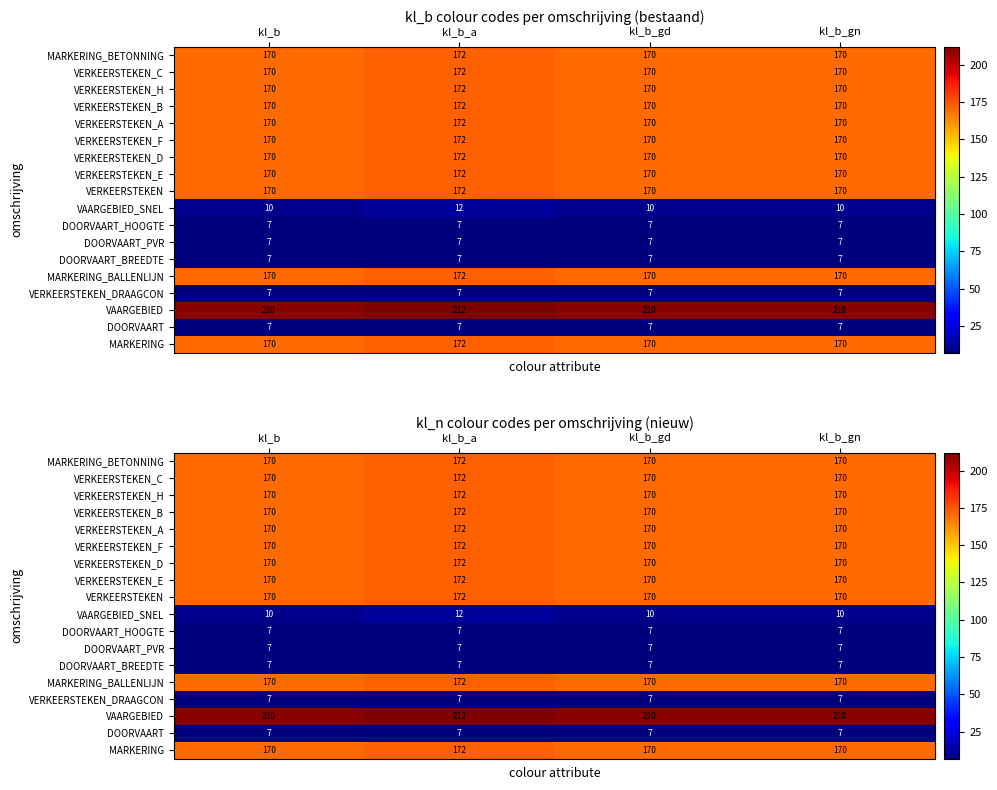

What is the minimum value shown in the chart?

7